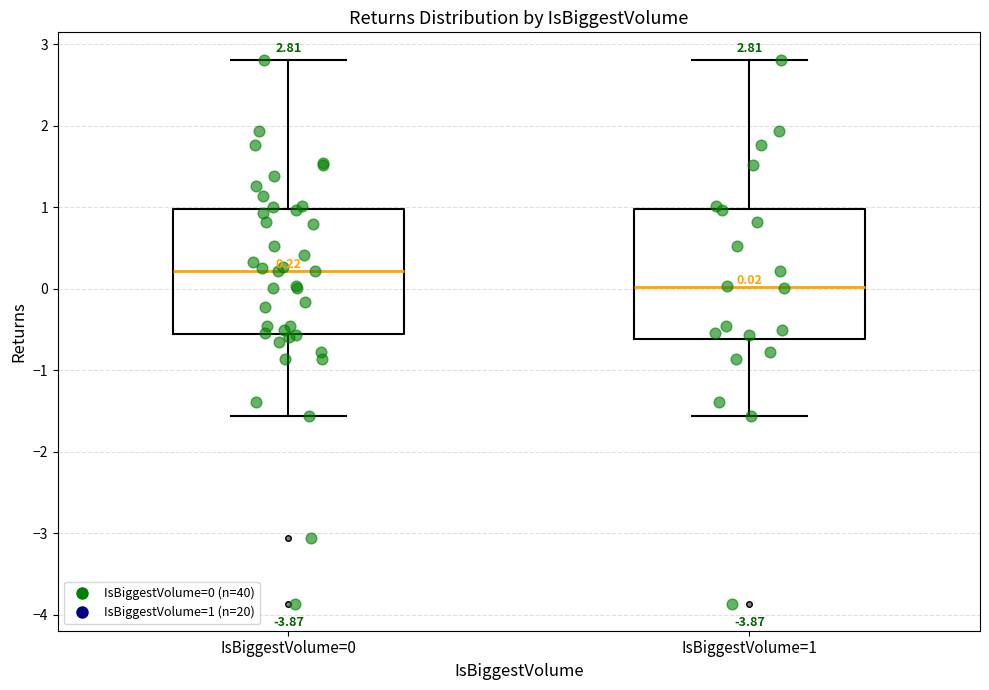

Which box's median line is the lowest?

IsBiggestVolume=1